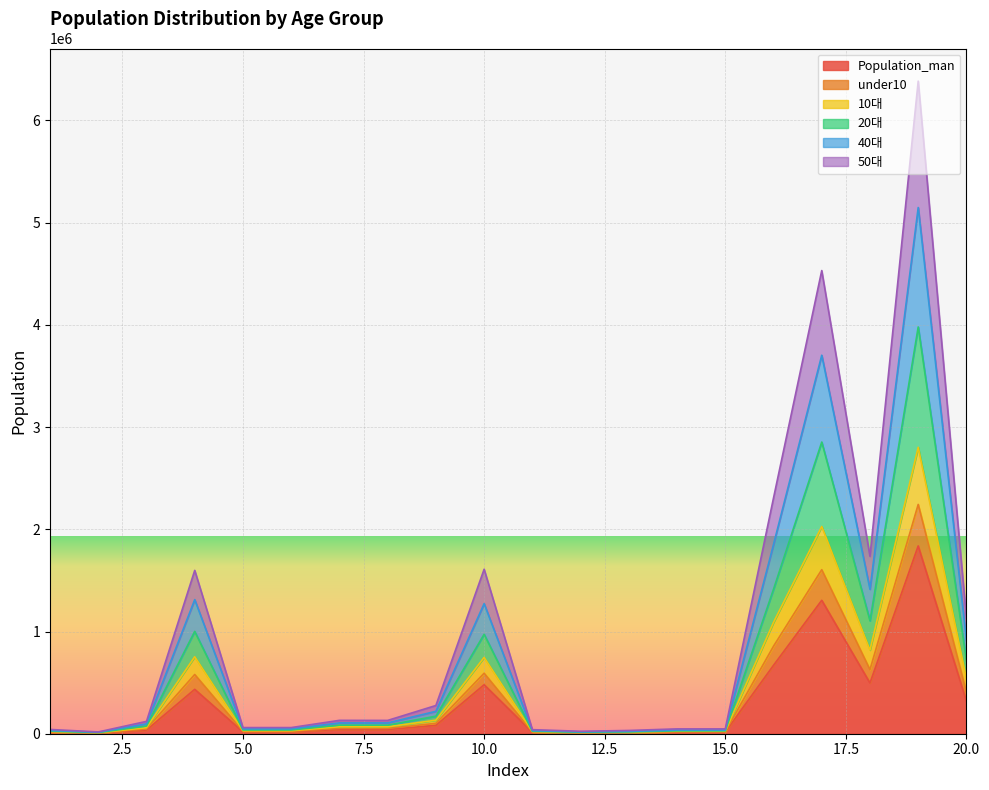

True or false: 10대 and 50대 intersect in this chart.

False